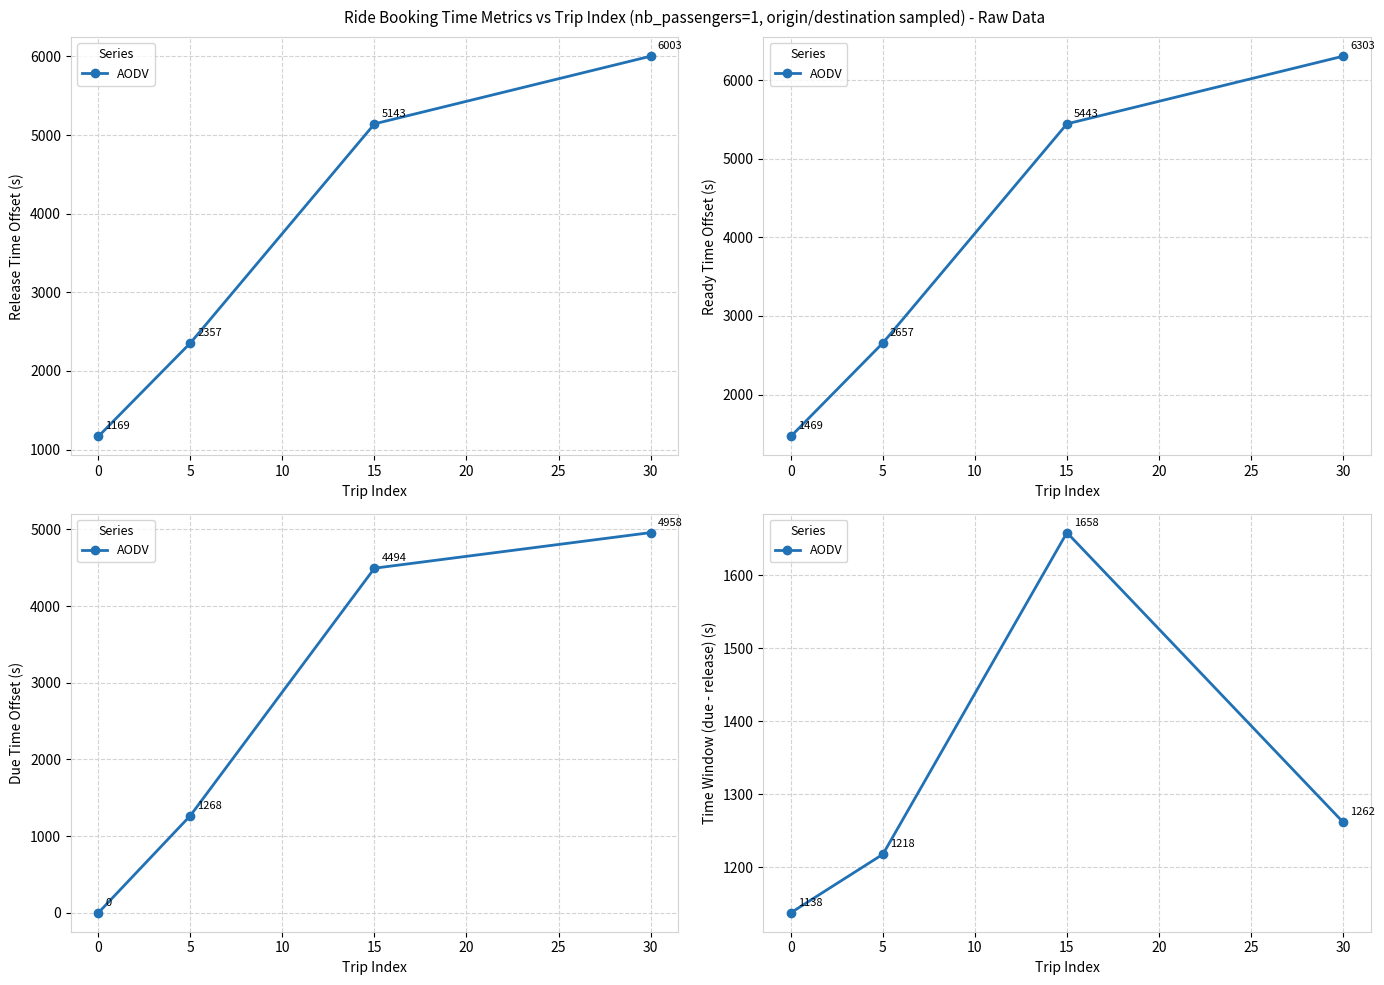

Which has a higher value, 5 or 15?

15